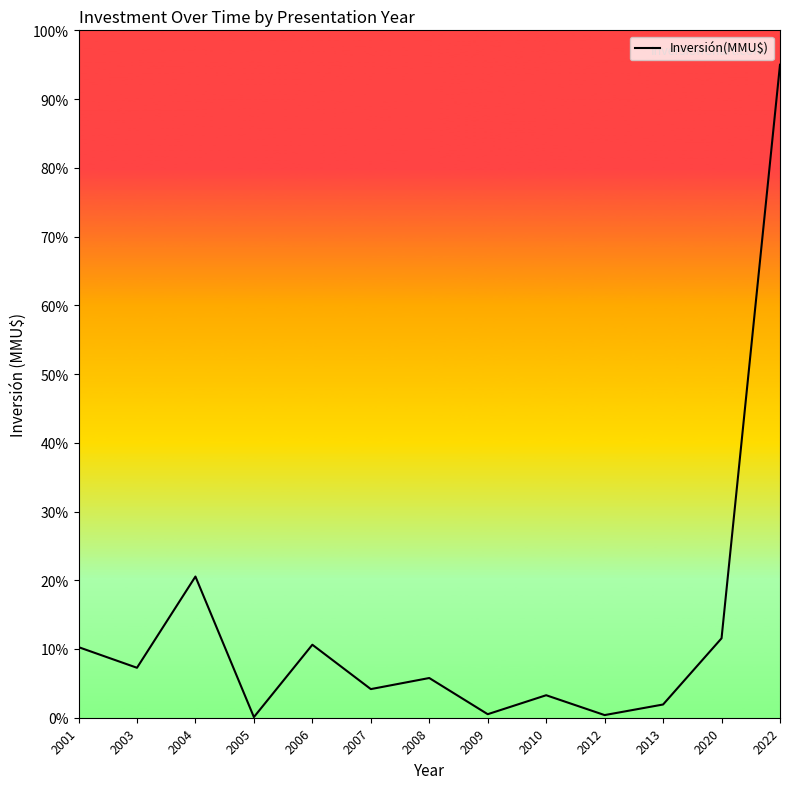

At which label is the value closest to 47?

2004